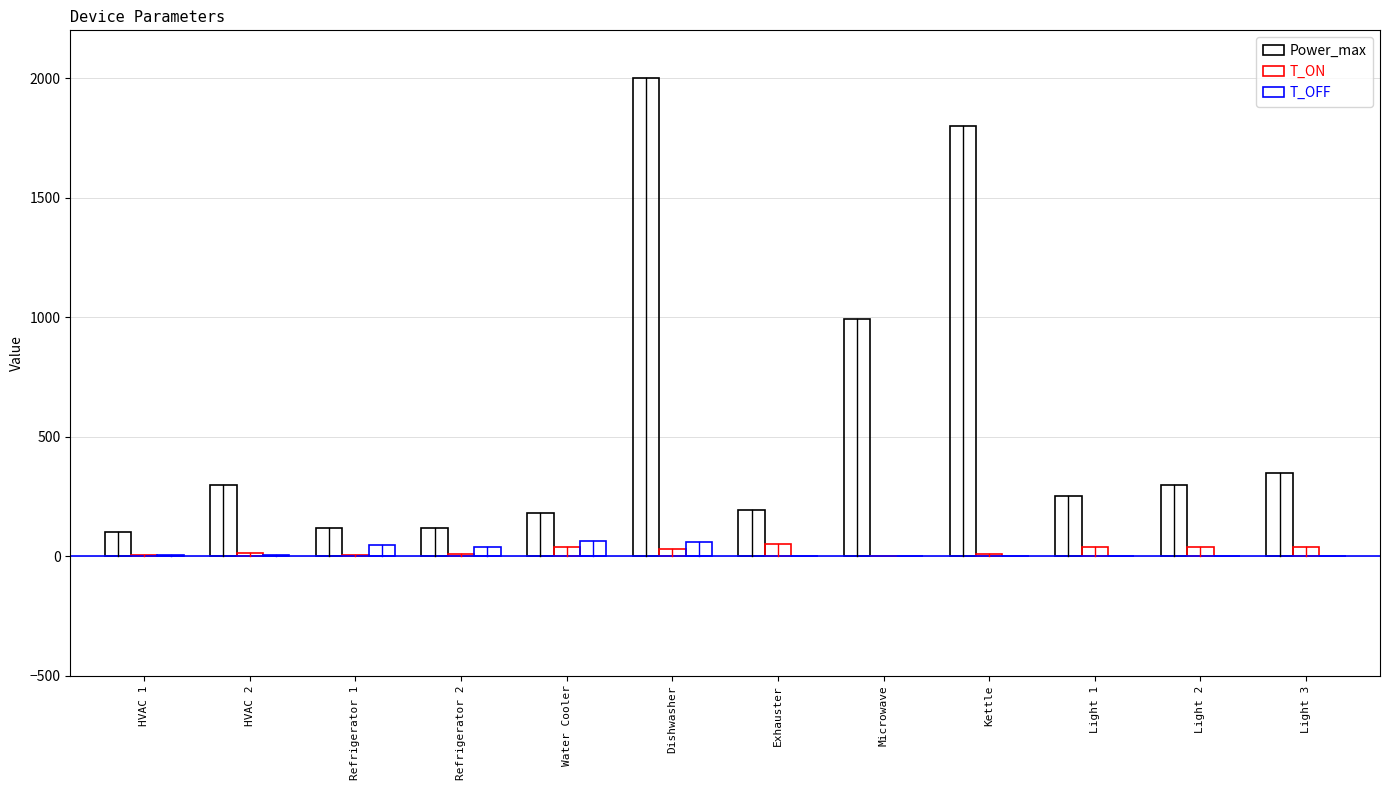

At Microwave, list the series in order from largest to smallest.

Power_max, T_ON, T_OFF